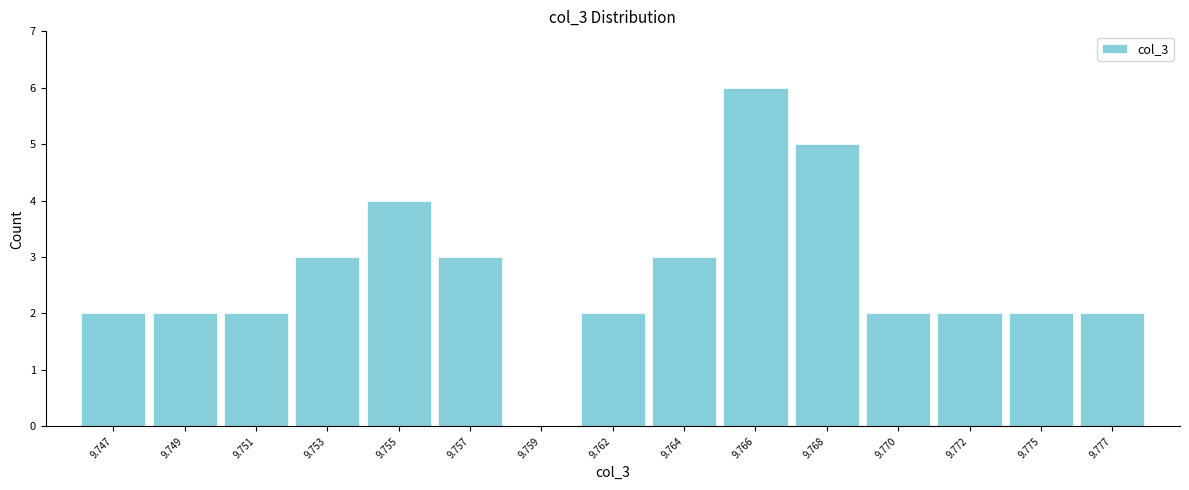

Reading left to right, transcribe all the data shown in this chart.

9.747=2	9.749=2	9.751=2	9.753=3	9.755=4	9.757=3	9.759=0	9.762=2	9.764=3	9.766=6	9.768=5	9.770=2	9.772=2	9.775=2	9.777=2